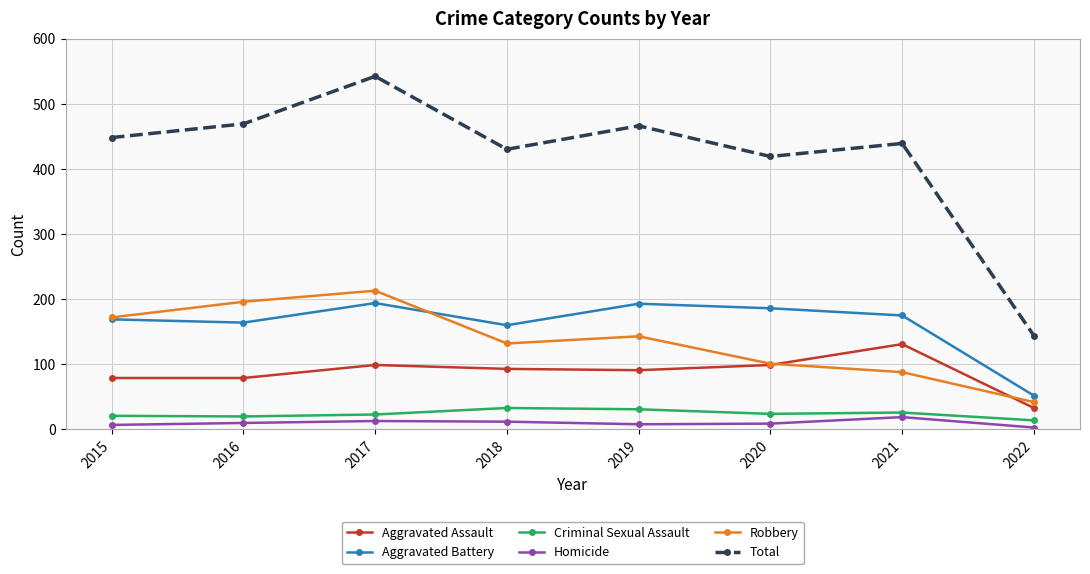

True or false: Homicide and Aggravated Assault intersect in this chart.

False